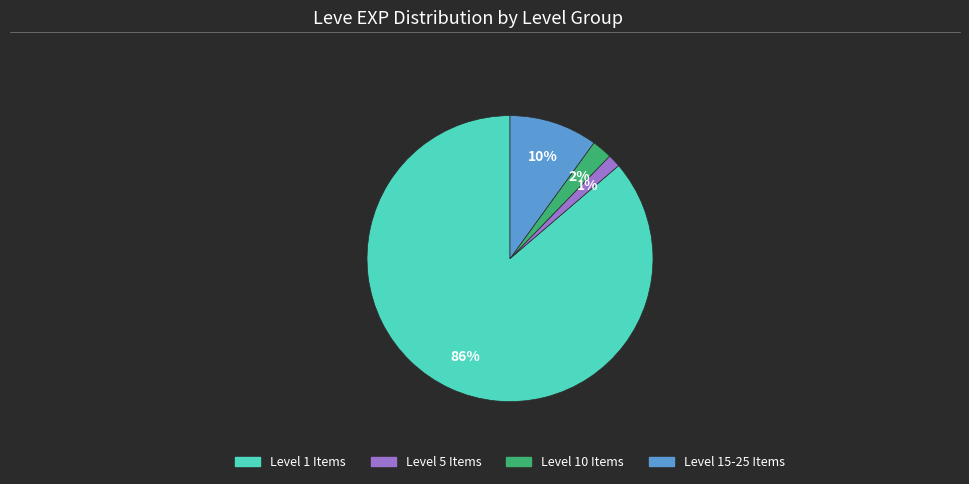

To the nearest percent, what is the average slice percentage?

25%